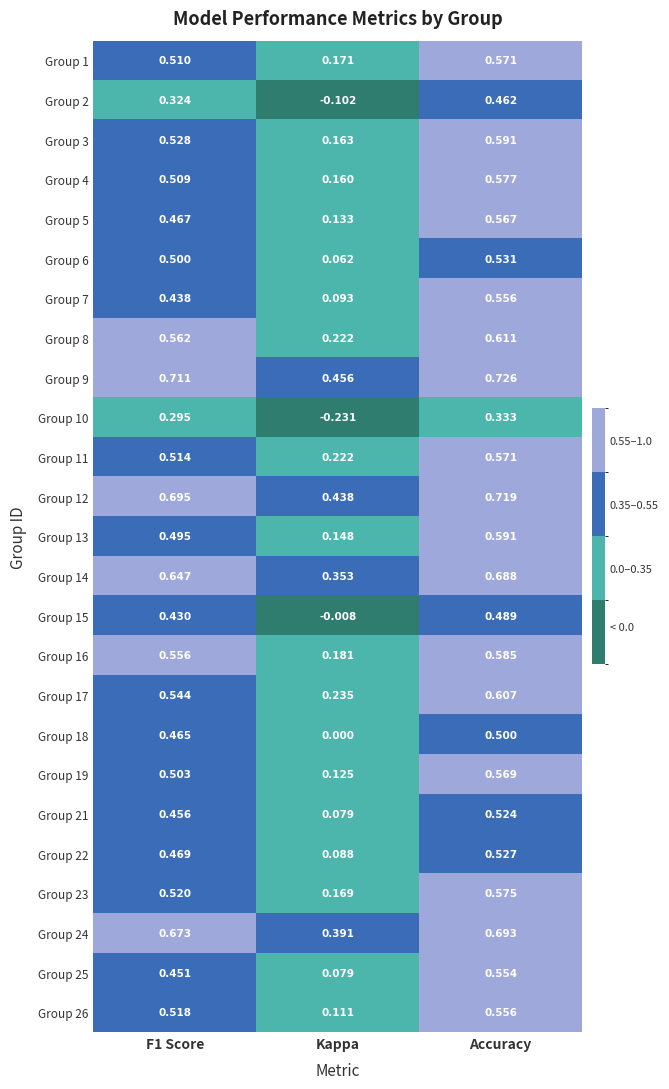

At which label is Group 11 closest to 0?

Kappa